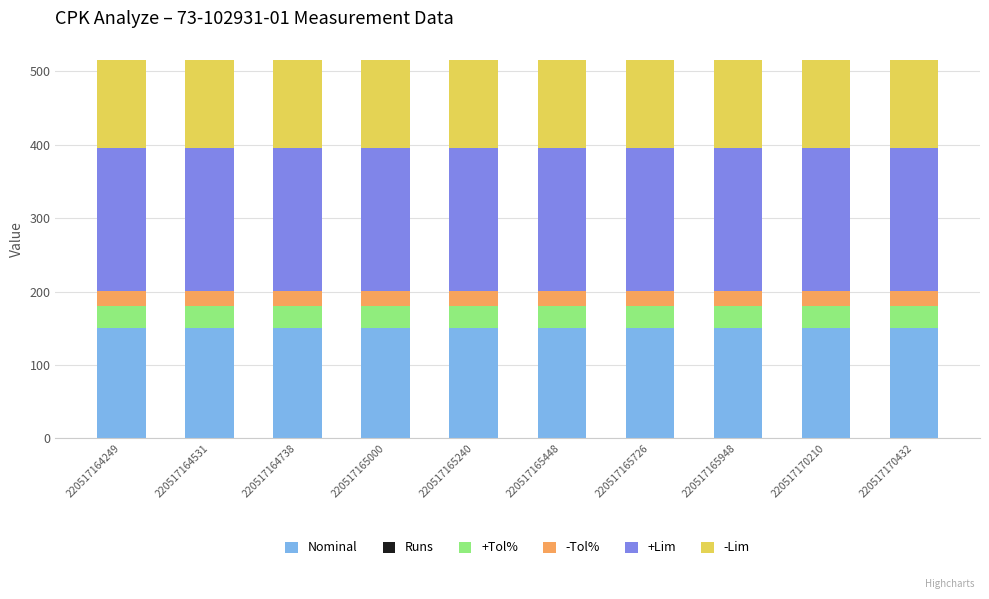

What is the total value across all series at 220517164738?

516